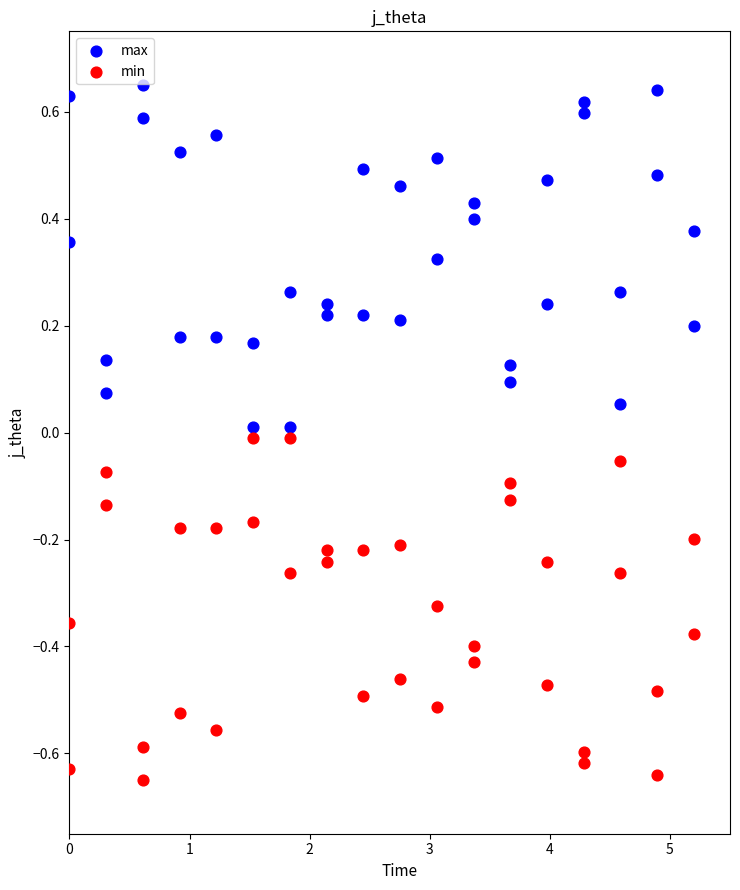

Across all data points, what is the range of X values (max minus min)?

5.2